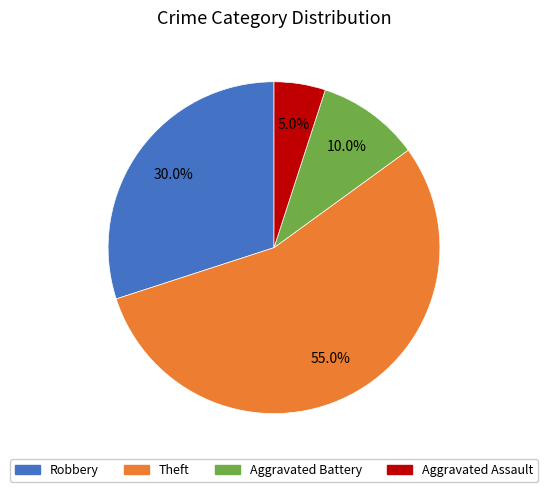

Is there any slice that represents more than half of the pie?

Yes